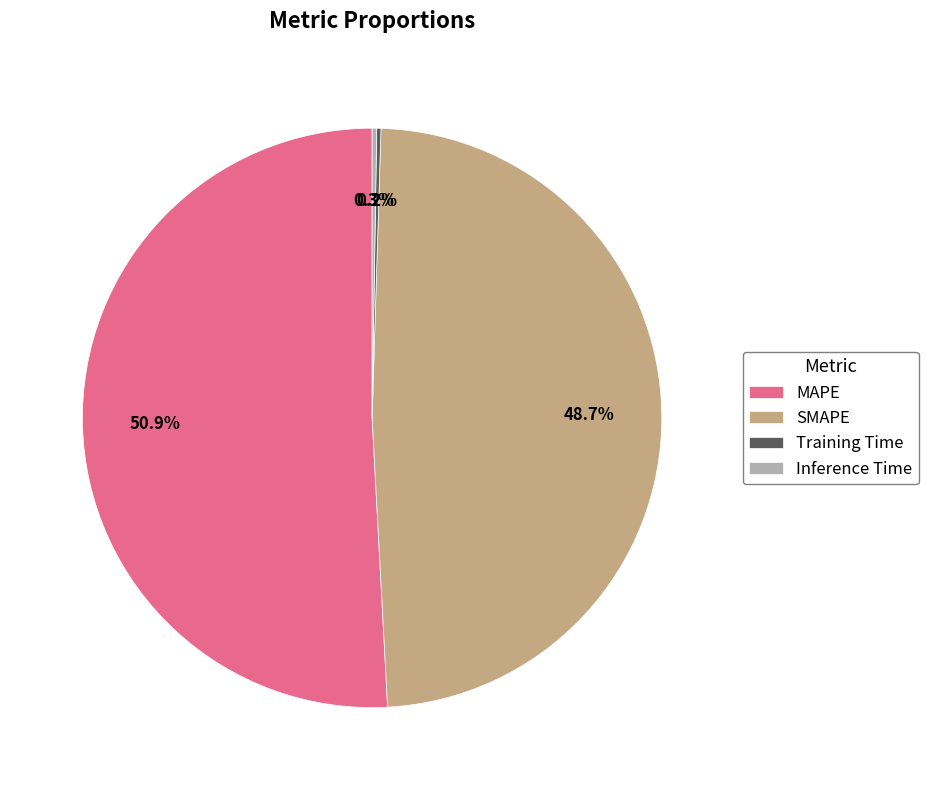

Which has a higher value, MAPE or SMAPE?

MAPE